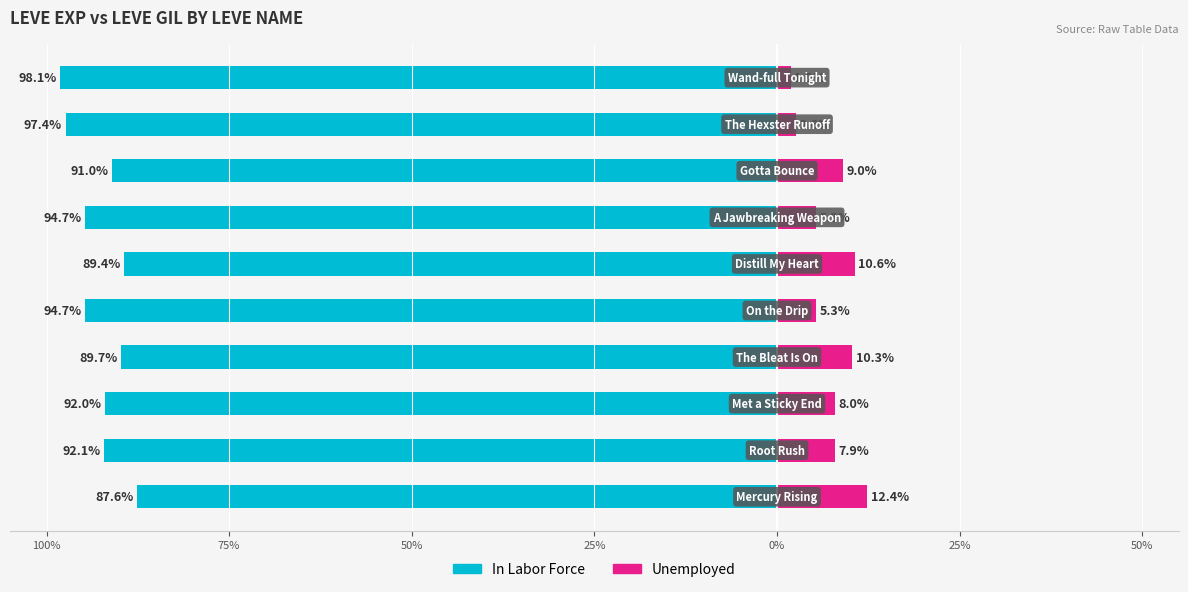

How many bars are there in each group?

2